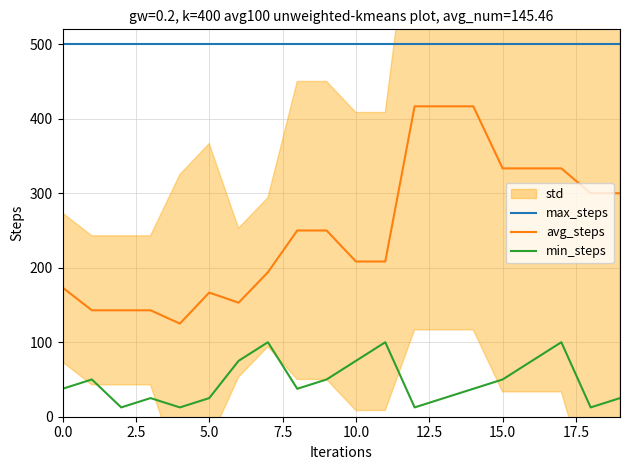

True or false: avg_steps has a value of 51.2 at 0.0.

False